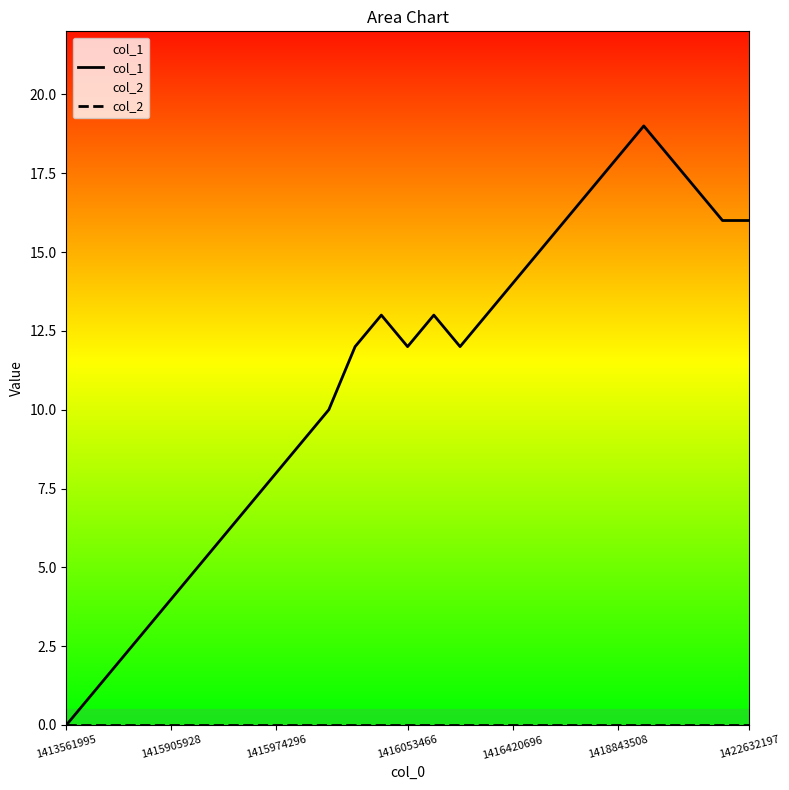

True or false: col_2 has more than 1 points higher than both neighbors.

False